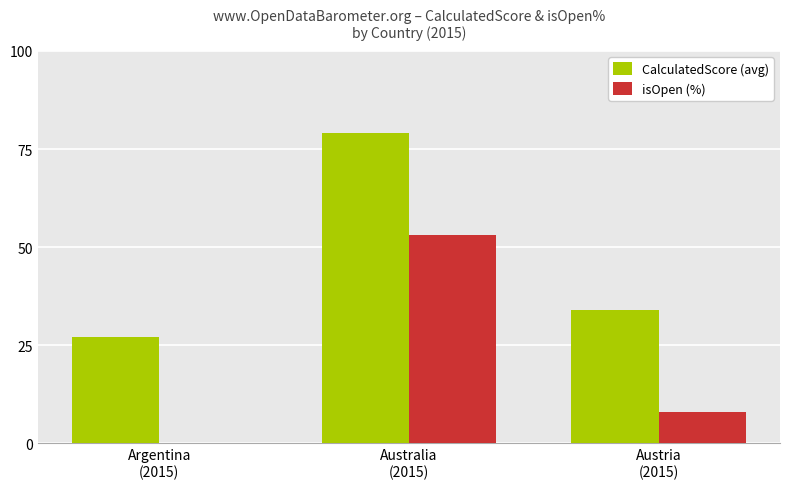

What is the highest value of the isOpen (%) series?

53